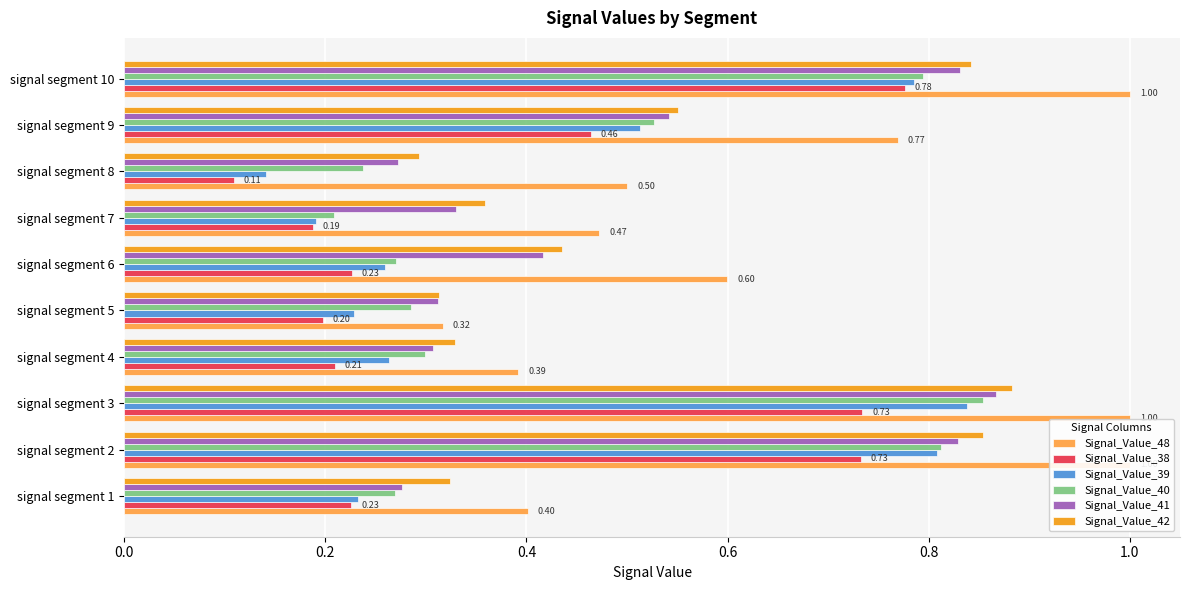

What is the difference between the highest and lowest values at signal segment 3?

0.3